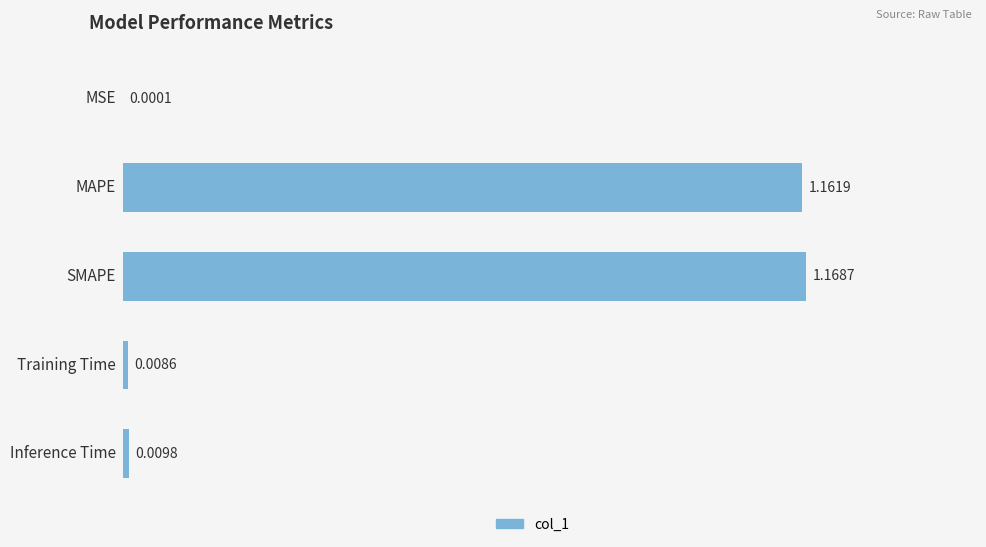

What is the sum of all values?

2.3